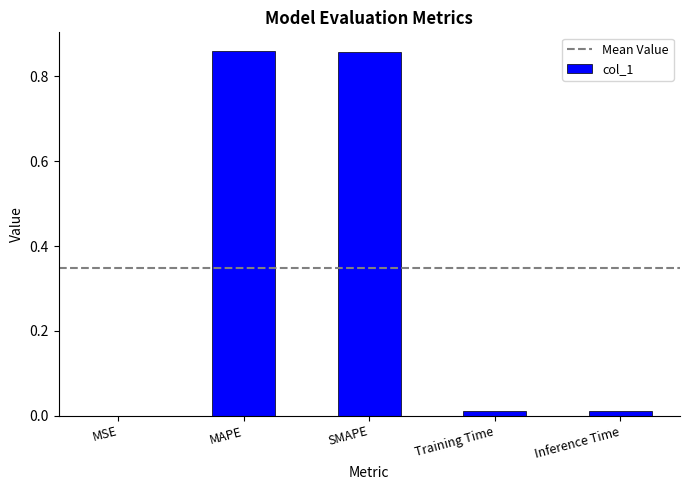

What is the sum of all values?

1.7